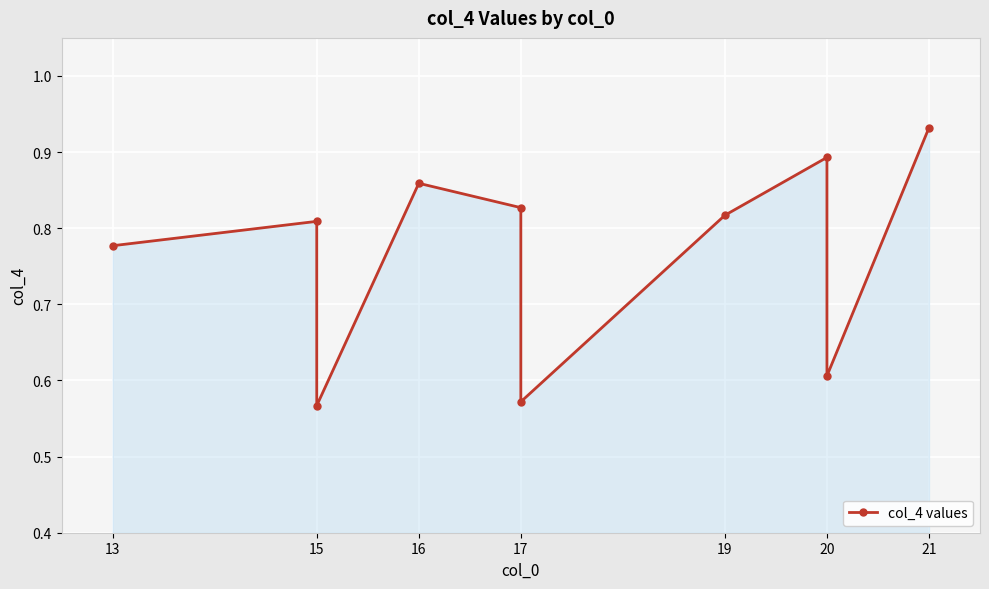

Count the values in the range 0 to 1.

10